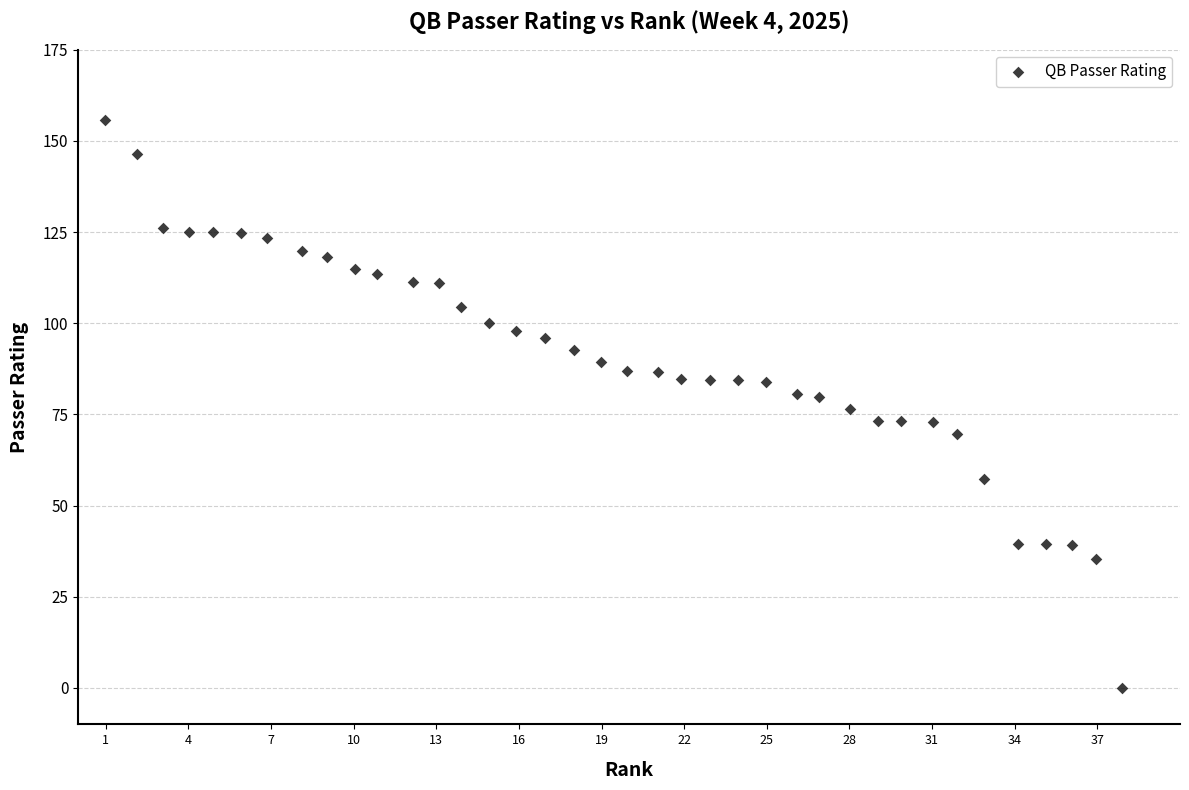

What is the range of Y values (max minus min)?

155.6